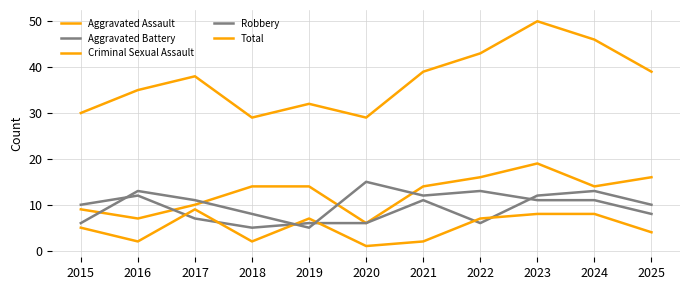

After their last crossing, which series has the higher values: Aggravated Battery or Robbery?

Aggravated Battery